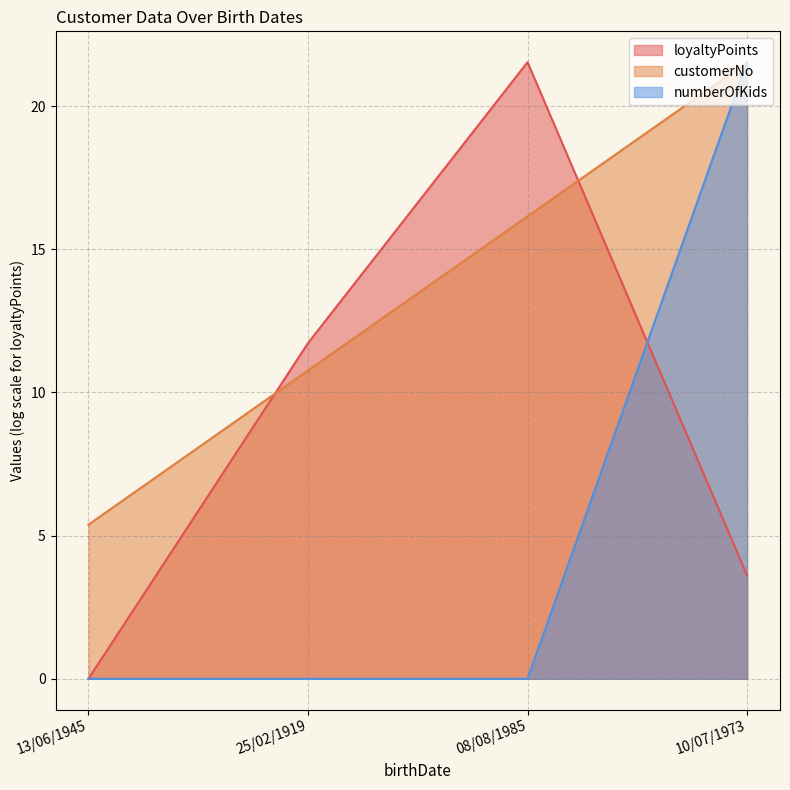

Read the numberOfKids value at 10/07/1973.

21.5